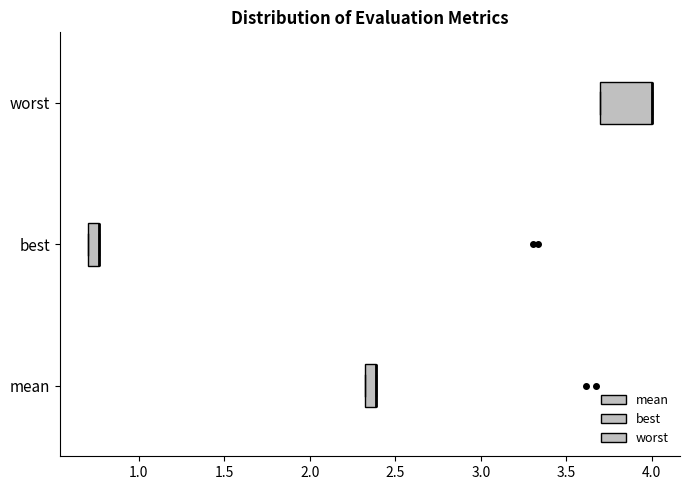

Which box is the widest, from its left edge to its right edge?

worst